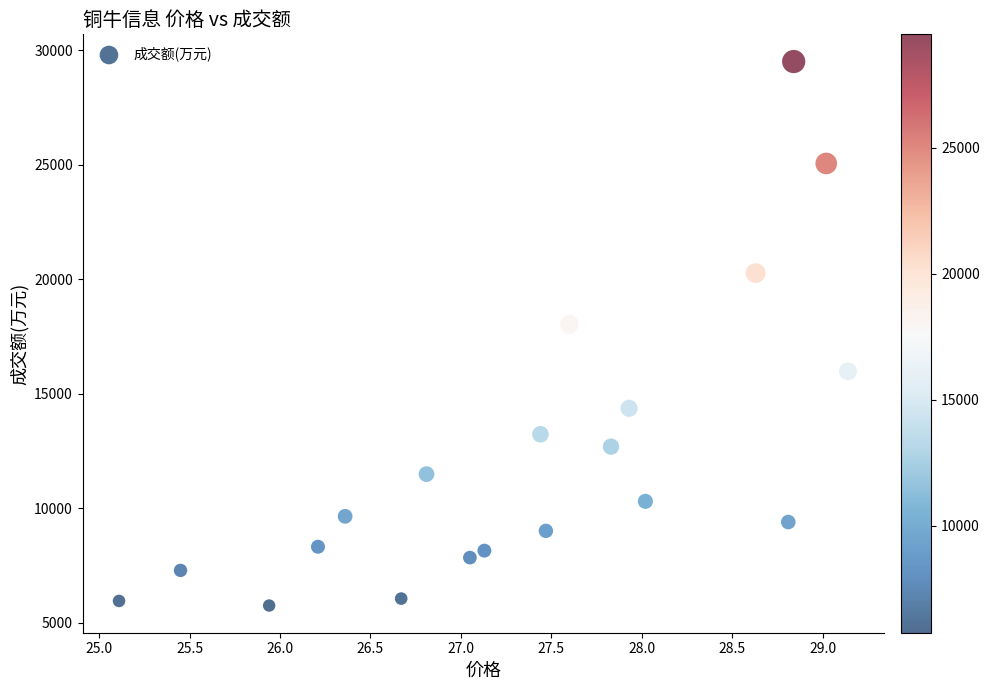

What is the range of Y values (max minus min)?

23763